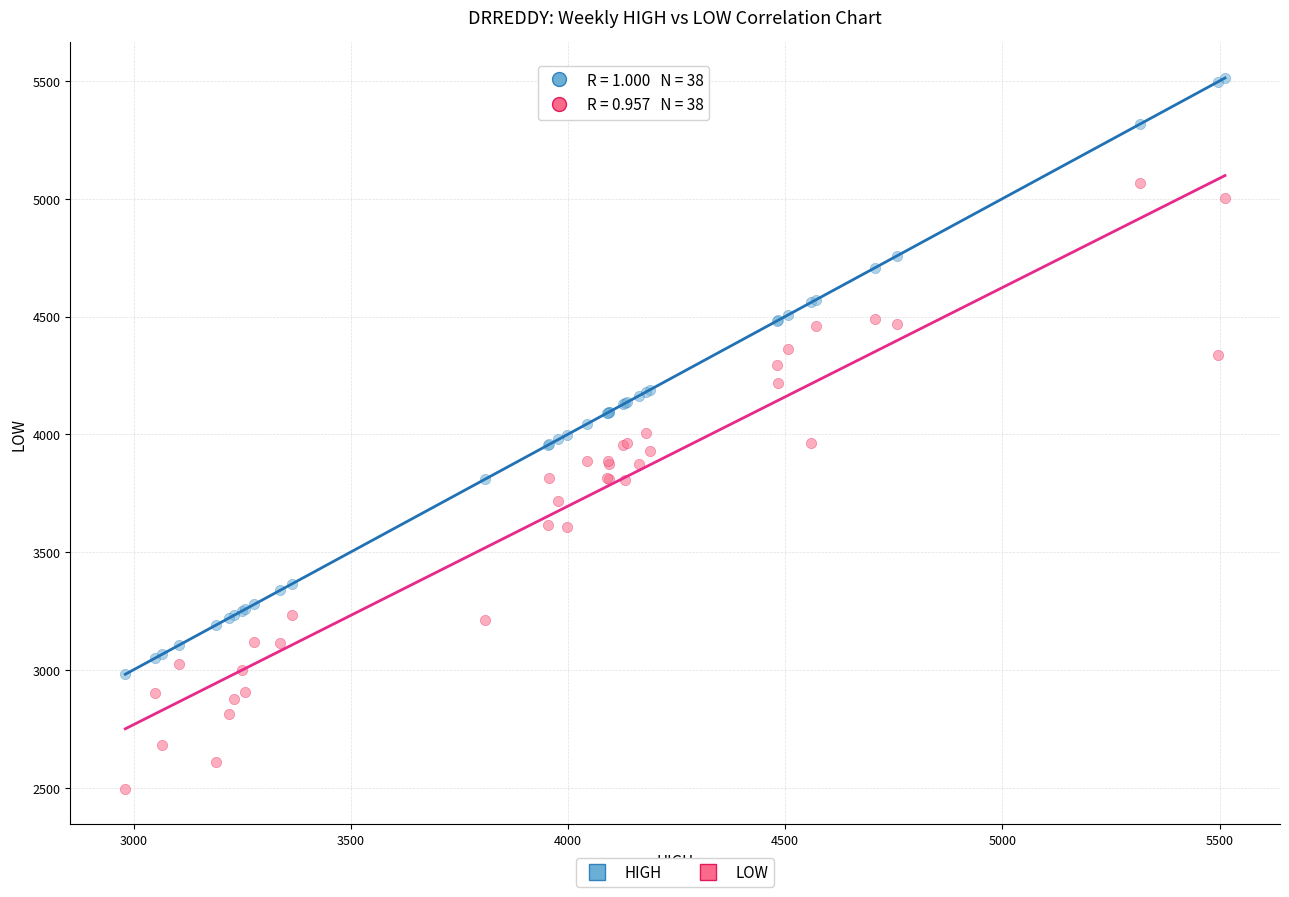

Which series contains the lowest Y value?

LOW